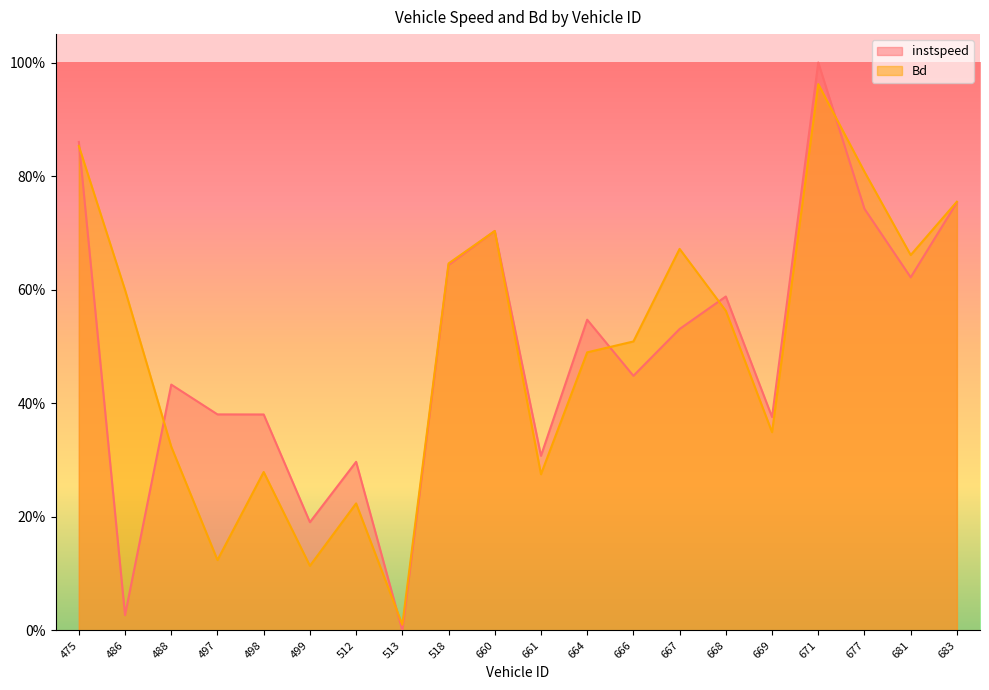

Where is the first local minimum for Bd?

497